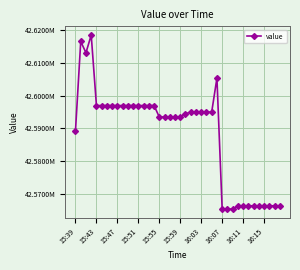

Is this an area chart (filled region under the line)?

No